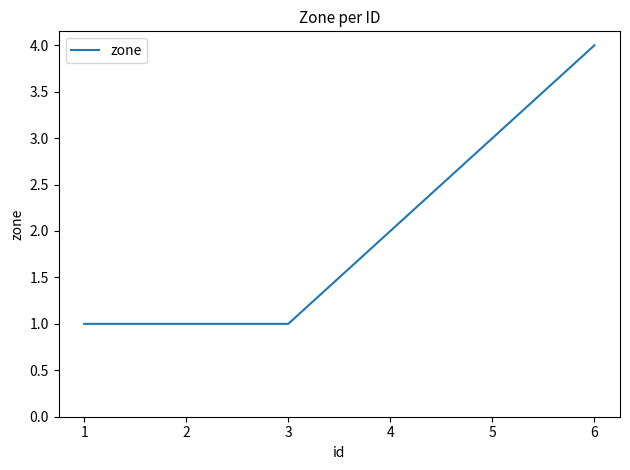

How many lines are shown in the chart?

1